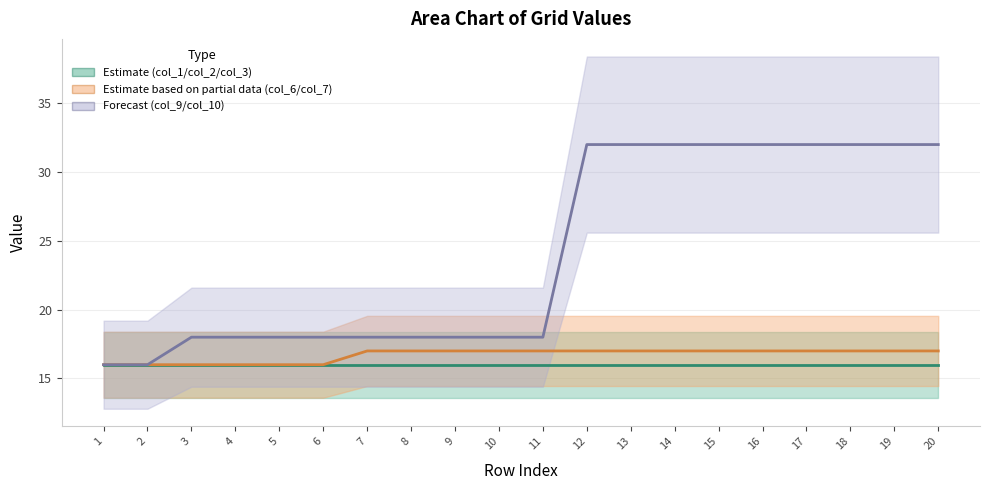

List the labels in order of col_6 value, smallest first.

1, 2, 3, 4, 5, 6, 7, 8, 9, 10, 11, 12, 13, 14, 15, 16, 17, 18, 19, 20